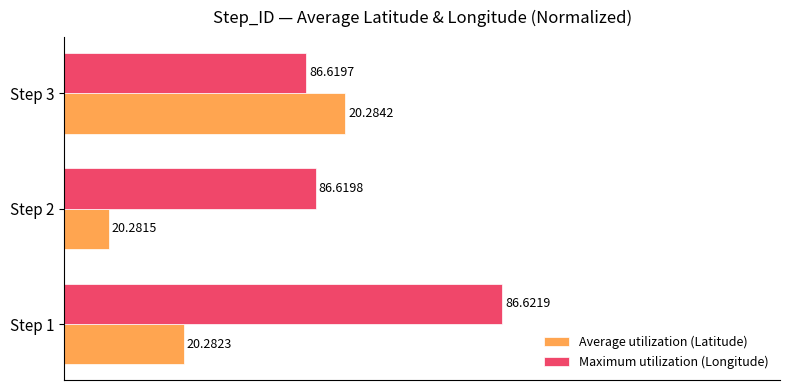

At how many categories does at least one series exceed 23?

3